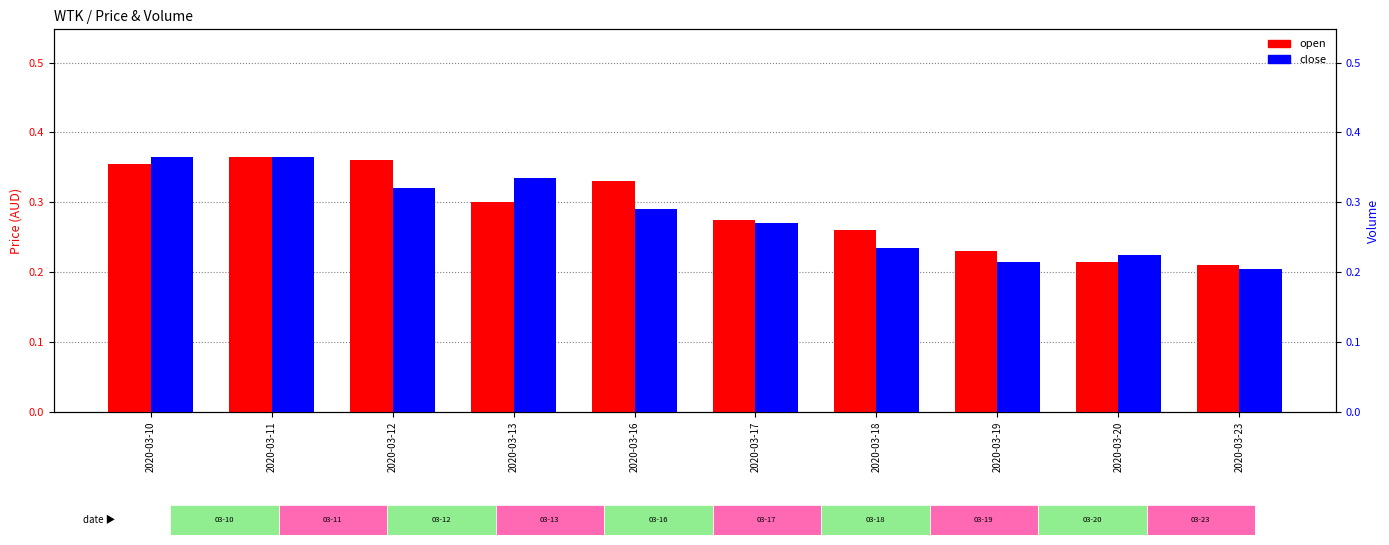

What is the approximate value of close at 2020-03-13?

0.3